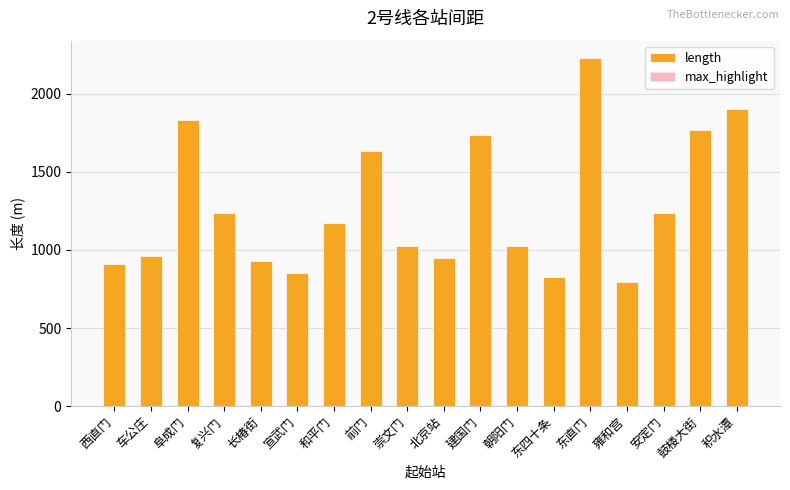

Count the number of categories in the chart.

18